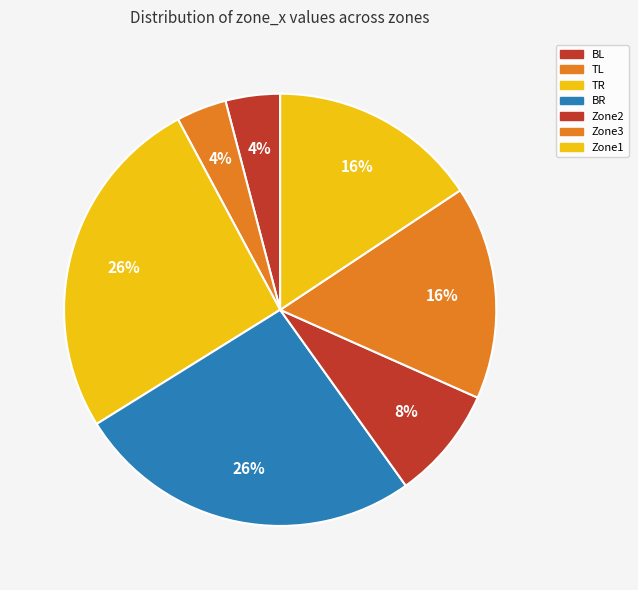

Rank the categories by value from highest to lowest.

TR, BR, Zone3, Zone1, Zone2, BL, TL